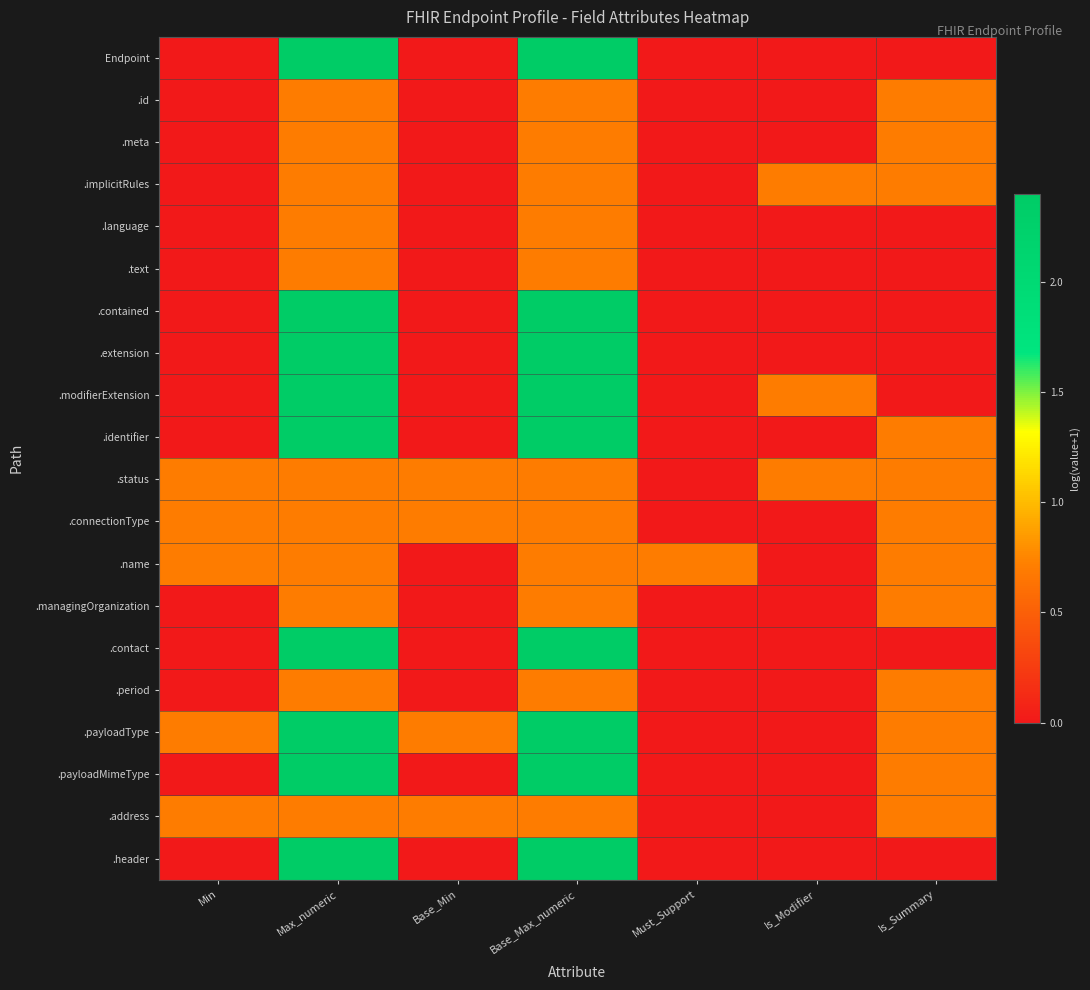

Reading right to left, list all the values displayed in this chart.

Endpoint: Is_Summary=0.0	Is_Modifier=0.0	Must_Support=0.0	Base_Max_numeric=2.4	Base_Min=0.0	Max_numeric=2.4	Min=0.0
.id: Is_Summary=0.7	Is_Modifier=0.0	Must_Support=0.0	Base_Max_numeric=0.7	Base_Min=0.0	Max_numeric=0.7	Min=0.0
.meta: Is_Summary=0.7	Is_Modifier=0.0	Must_Support=0.0	Base_Max_numeric=0.7	Base_Min=0.0	Max_numeric=0.7	Min=0.0
.implicitRules: Is_Summary=0.7	Is_Modifier=0.7	Must_Support=0.0	Base_Max_numeric=0.7	Base_Min=0.0	Max_numeric=0.7	Min=0.0
.language: Is_Summary=0.0	Is_Modifier=0.0	Must_Support=0.0	Base_Max_numeric=0.7	Base_Min=0.0	Max_numeric=0.7	Min=0.0
.text: Is_Summary=0.0	Is_Modifier=0.0	Must_Support=0.0	Base_Max_numeric=0.7	Base_Min=0.0	Max_numeric=0.7	Min=0.0
.contained: Is_Summary=0.0	Is_Modifier=0.0	Must_Support=0.0	Base_Max_numeric=2.4	Base_Min=0.0	Max_numeric=2.4	Min=0.0
.extension: Is_Summary=0.0	Is_Modifier=0.0	Must_Support=0.0	Base_Max_numeric=2.4	Base_Min=0.0	Max_numeric=2.4	Min=0.0
.modifierExtension: Is_Summary=0.0	Is_Modifier=0.7	Must_Support=0.0	Base_Max_numeric=2.4	Base_Min=0.0	Max_numeric=2.4	Min=0.0
.identifier: Is_Summary=0.7	Is_Modifier=0.0	Must_Support=0.0	Base_Max_numeric=2.4	Base_Min=0.0	Max_numeric=2.4	Min=0.0
.status: Is_Summary=0.7	Is_Modifier=0.7	Must_Support=0.0	Base_Max_numeric=0.7	Base_Min=0.7	Max_numeric=0.7	Min=0.7
.connectionType: Is_Summary=0.7	Is_Modifier=0.0	Must_Support=0.0	Base_Max_numeric=0.7	Base_Min=0.7	Max_numeric=0.7	Min=0.7
.name: Is_Summary=0.7	Is_Modifier=0.0	Must_Support=0.7	Base_Max_numeric=0.7	Base_Min=0.0	Max_numeric=0.7	Min=0.7
.managingOrganization: Is_Summary=0.7	Is_Modifier=0.0	Must_Support=0.0	Base_Max_numeric=0.7	Base_Min=0.0	Max_numeric=0.7	Min=0.0
.contact: Is_Summary=0.0	Is_Modifier=0.0	Must_Support=0.0	Base_Max_numeric=2.4	Base_Min=0.0	Max_numeric=2.4	Min=0.0
.period: Is_Summary=0.7	Is_Modifier=0.0	Must_Support=0.0	Base_Max_numeric=0.7	Base_Min=0.0	Max_numeric=0.7	Min=0.0
.payloadType: Is_Summary=0.7	Is_Modifier=0.0	Must_Support=0.0	Base_Max_numeric=2.4	Base_Min=0.7	Max_numeric=2.4	Min=0.7
.payloadMimeType: Is_Summary=0.7	Is_Modifier=0.0	Must_Support=0.0	Base_Max_numeric=2.4	Base_Min=0.0	Max_numeric=2.4	Min=0.0
.address: Is_Summary=0.7	Is_Modifier=0.0	Must_Support=0.0	Base_Max_numeric=0.7	Base_Min=0.7	Max_numeric=0.7	Min=0.7
.header: Is_Summary=0.0	Is_Modifier=0.0	Must_Support=0.0	Base_Max_numeric=2.4	Base_Min=0.0	Max_numeric=2.4	Min=0.0